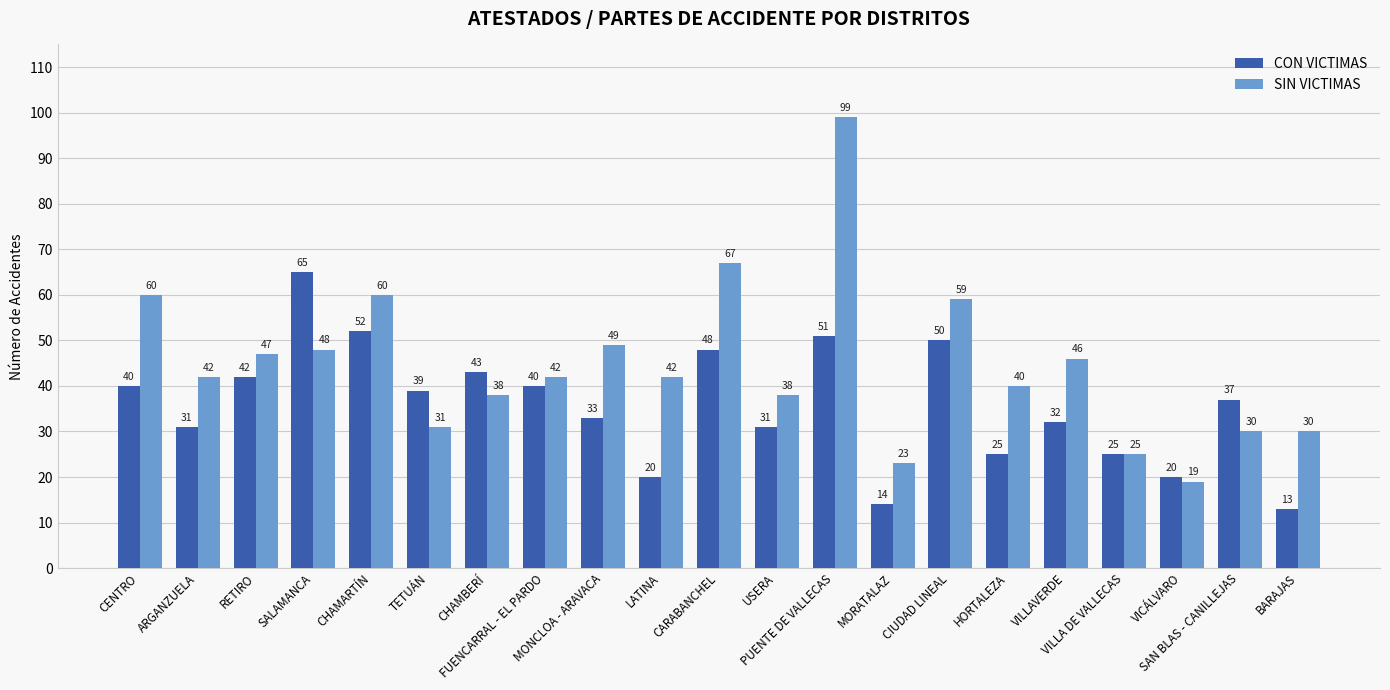

What is the difference between the highest and lowest values at ARGANZUELA?

11